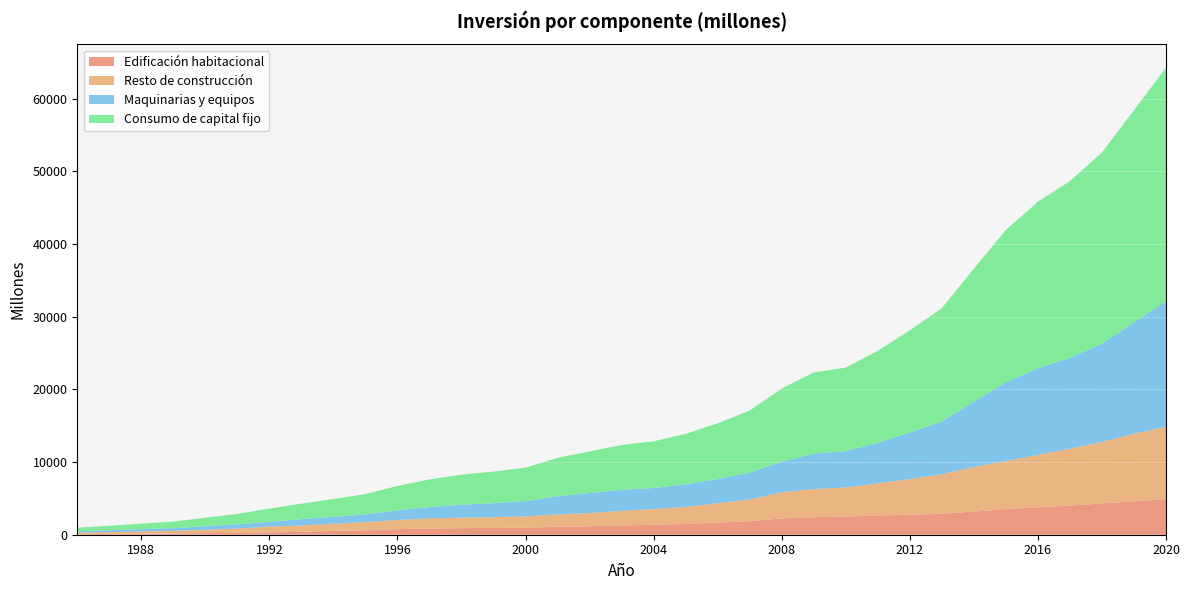

Reading left to right, list all the values displayed in this chart.

Edificación habitacional: 1986=80	1987=106	1988=134	1989=164	1990=216	1991=269	1992=310	1993=401	1994=526	1995=606	1996=763	1997=858	1998=907	1999=933	2000=982	2001=1085	2002=1166	2003=1278	2004=1368	2005=1484	2006=1671	2007=1862	2008=2251	2009=2411	2010=2487	2011=2651	2012=2740	2013=2886	2014=3183	2015=3544	2016=3774	2017=4013	2018=4300	2019=4612	2020=4878
Resto de construcción: 1986=213	1987=256	1988=315	1989=367	1990=473	1991=592	1992=801	1993=885	1994=985	1995=1132	1996=1265	1997=1390	1998=1445	1999=1481	2000=1555	2001=1705	2002=1826	2003=1999	2004=2162	2005=2357	2006=2668	2007=2974	2008=3607	2009=3884	2010=4018	2011=4405	2012=4923	2013=5436	2014=6133	2015=6595	2016=7219	2017=7822	2018=8468	2019=9284	2020=9966
Maquinarias y equipos: 1986=191	1987=252	1988=317	1989=370	1990=482	1991=569	1992=686	1993=853	1994=947	1995=1059	1996=1329	1997=1559	1998=1776	1999=1935	2000=2080	2001=2502	2002=2741	2003=2899	2004=2900	2005=3101	2006=3330	2007=3706	2008=4205	2009=4873	2010=4995	2011=5605	2012=6400	2013=7266	2014=8991	2015=10837	2016=11918	2017=12491	2018=13537	2019=15314	2020=17291
Consumo de capital fijo: 1986=484	1987=613	1988=766	1989=901	1990=1170	1991=1430	1992=1796	1993=2139	1994=2458	1995=2797	1996=3357	1997=3807	1998=4128	1999=4349	2000=4617	2001=5291	2002=5733	2003=6175	2004=6430	2005=6941	2006=7669	2007=8542	2008=10063	2009=11168	2010=11500	2011=12662	2012=14063	2013=15588	2014=18306	2015=20976	2016=22911	2017=24326	2018=26305	2019=29211	2020=32134